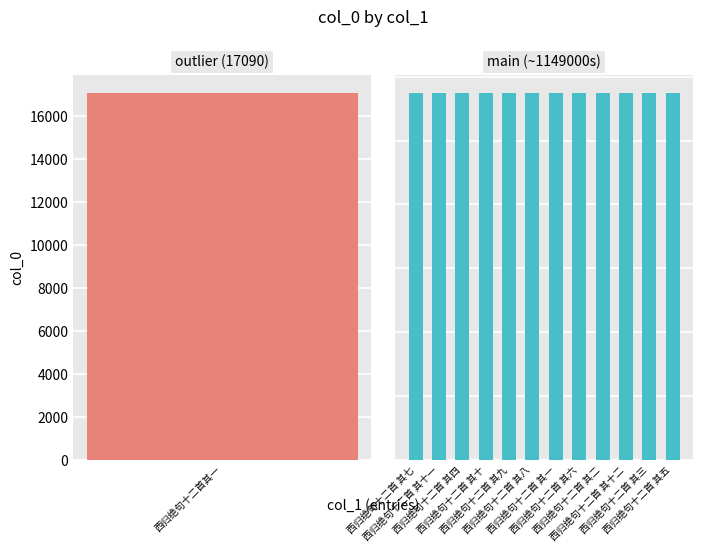

At which category does the chart reach its minimum across all series?

西归绝句十二首 其一